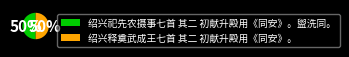

Count the number of slices in the pie.

2